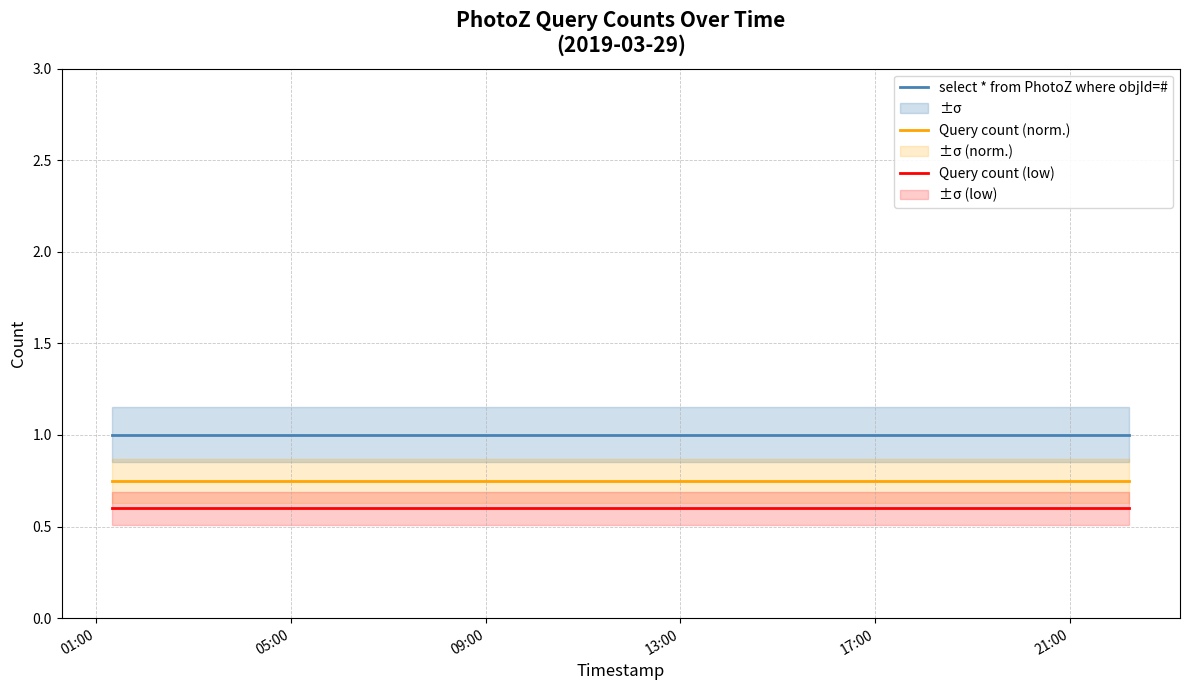

At which category is the sum across all series the highest?

01:00